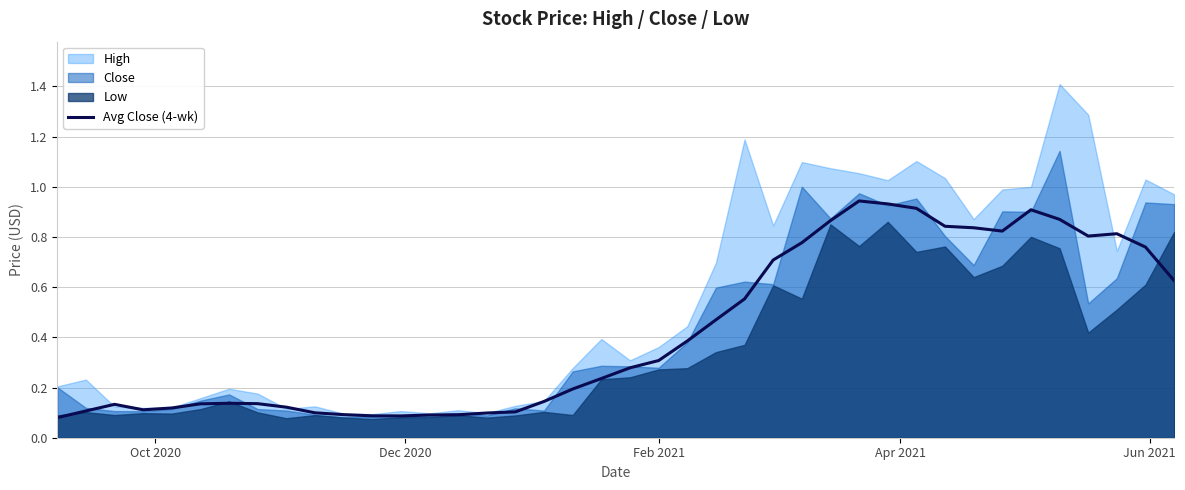

At which label is the value closest to 0?

Oct 2020